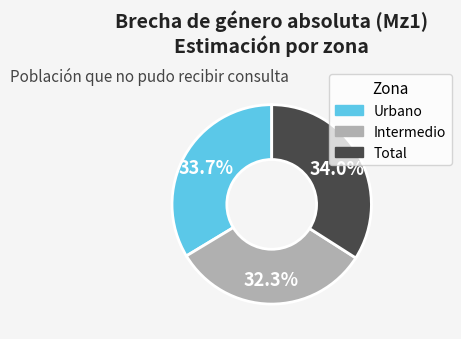

Count the number of slices in the pie.

3